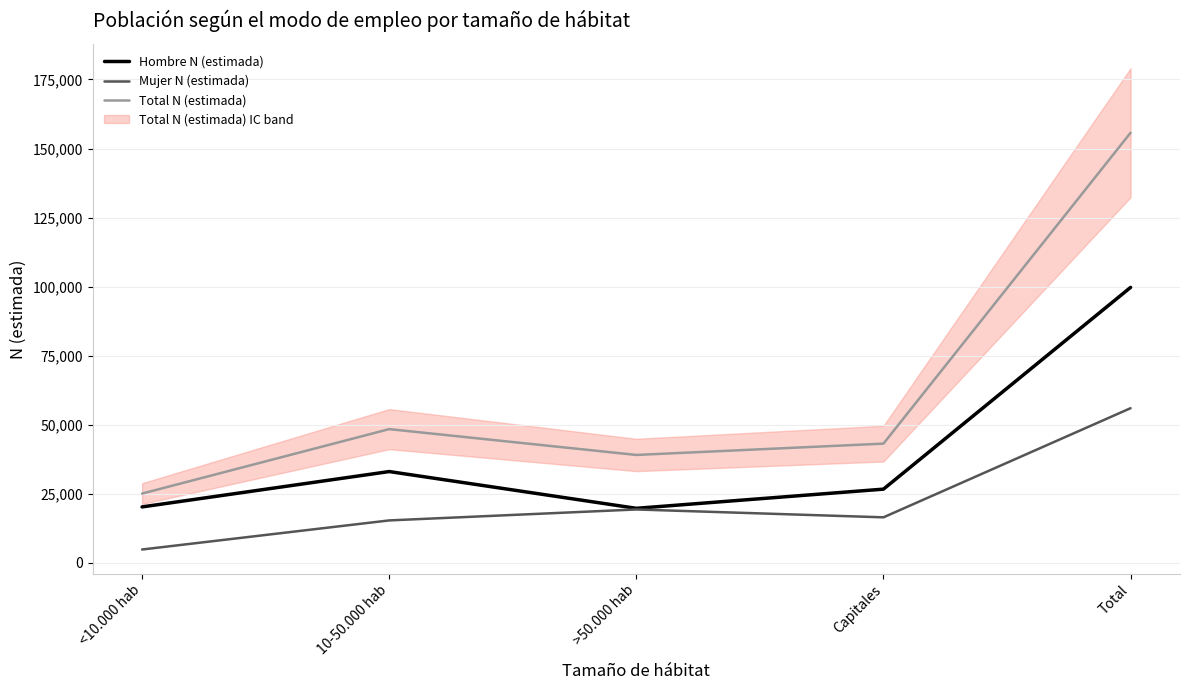

At how many categories does at least one series exceed 43462?

2